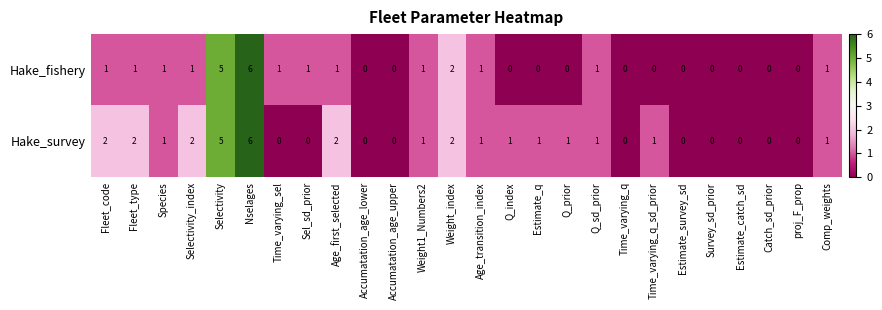

What is the approximate value of Hake_survey at Selectivity?

5